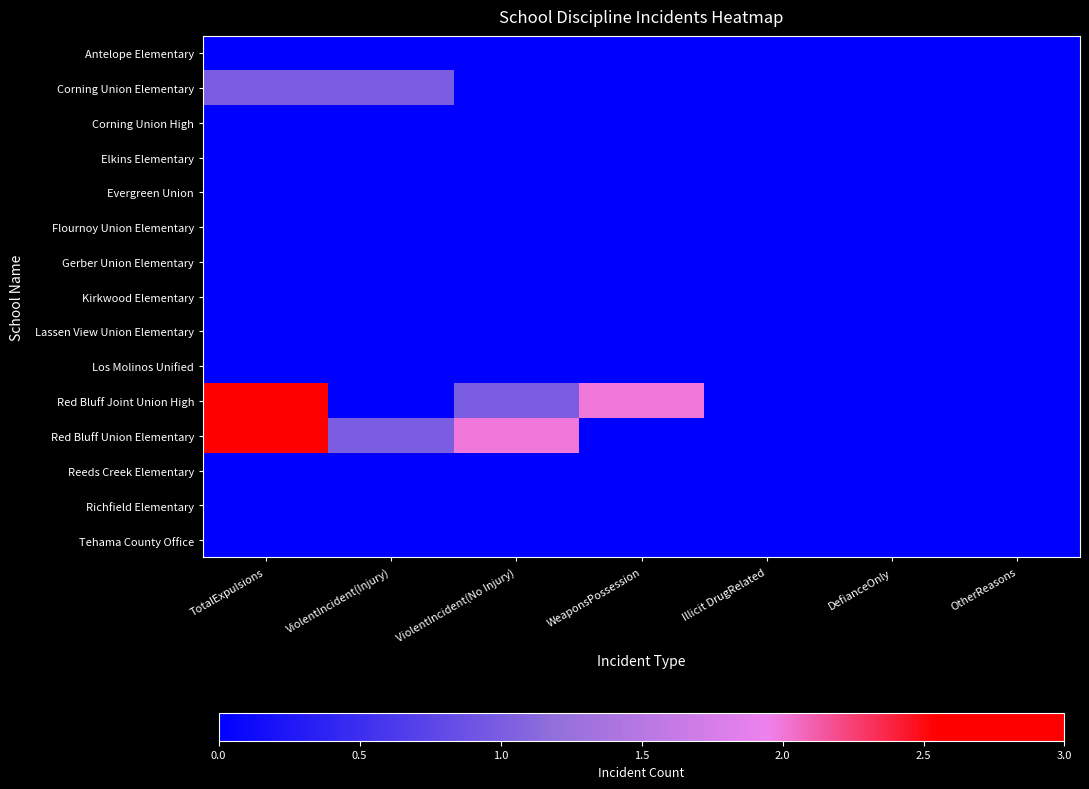

Which series changed the most between ViolentIncident(Injury) and OtherReasons?

Corning Union Elementary